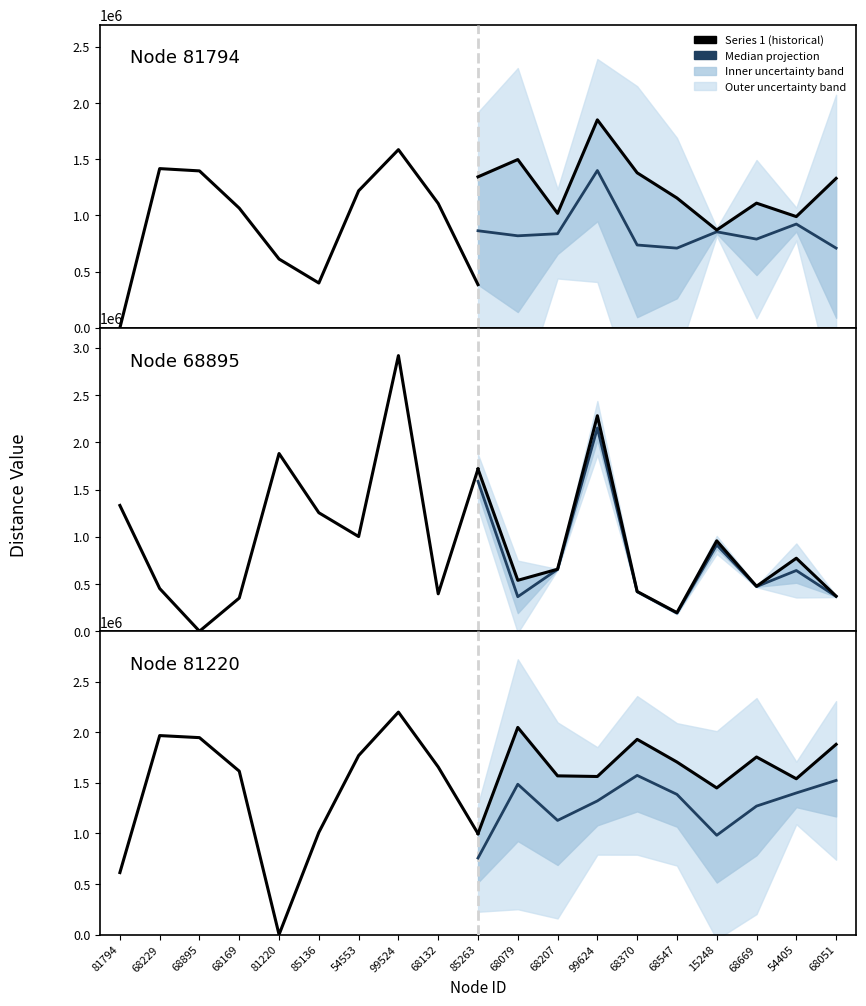

What is the value of the Median projection point at the 3rd from the left?

1128201.0